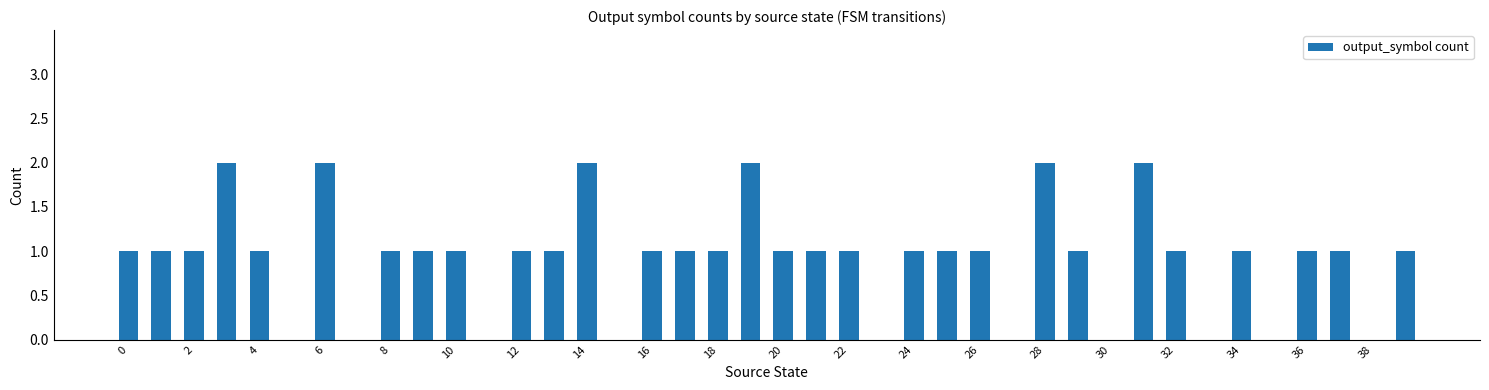

How many categories are shown in the chart?

40